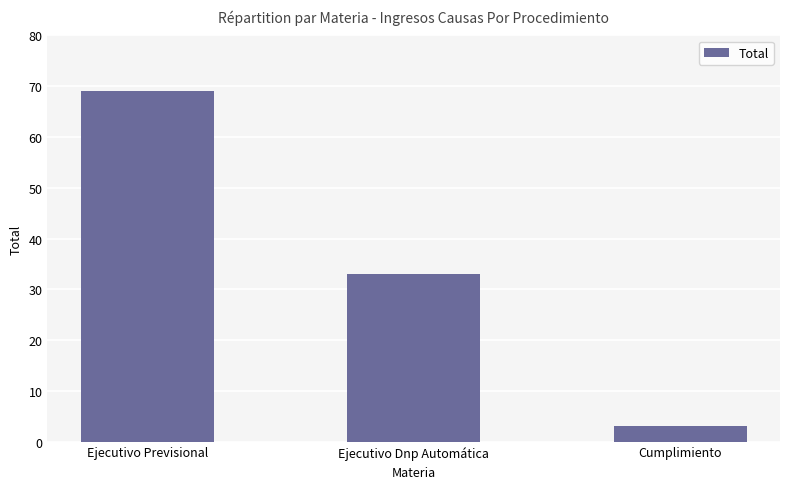

What is the value of the 1st bar from the left?

69